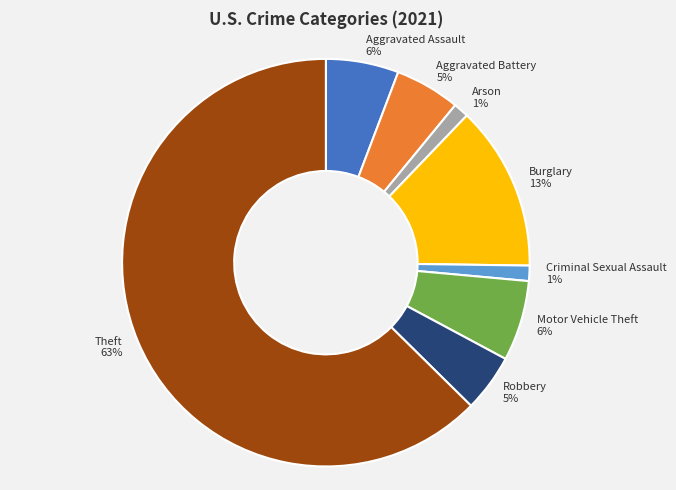

Which slice represents more than half of the pie?

Theft